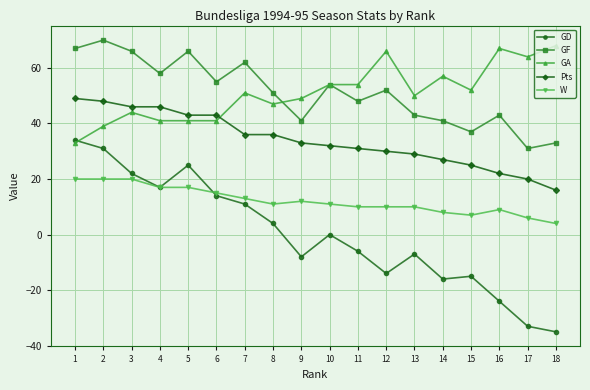

True or false: GD has more than 2 interior local peaks.

True